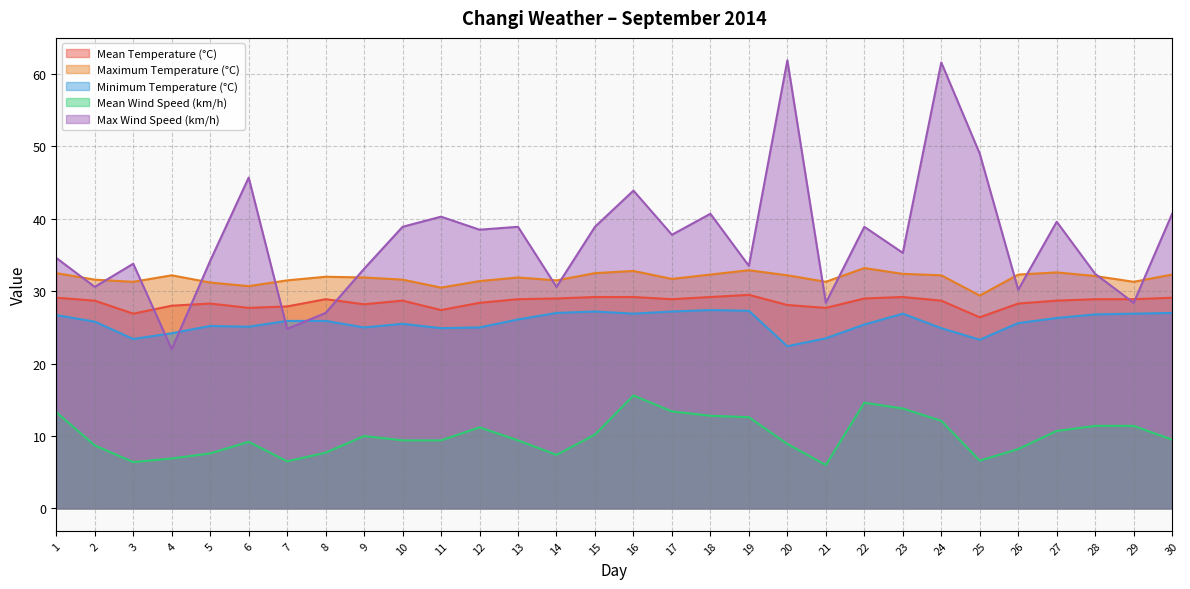

What are all the series names shown in the legend?

Mean Temperature (°C), Maximum Temperature (°C), Minimum Temperature (°C), Mean Wind Speed (km/h), Max Wind Speed (km/h)